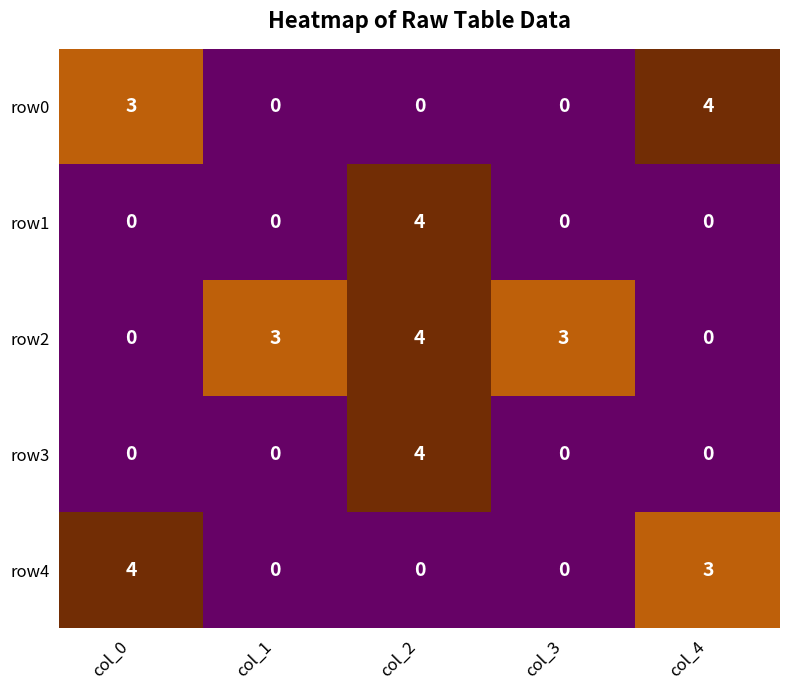

What is the spread (max minus min) of values at col_3?

3